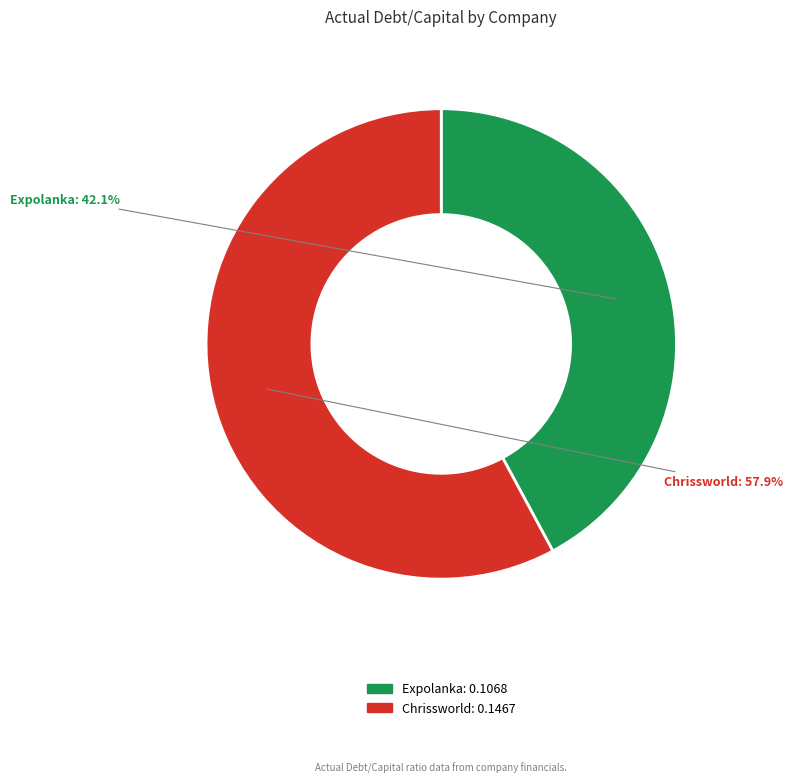

Is there any slice that represents more than half of the pie?

Yes